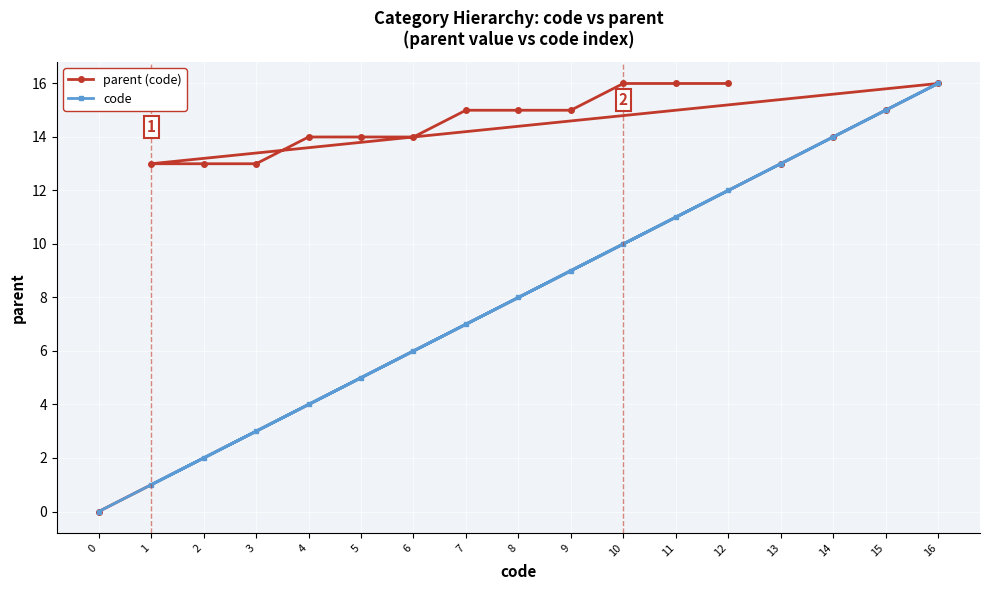

Is the value of code at 7 greater than the value of parent (code) at 5?

No